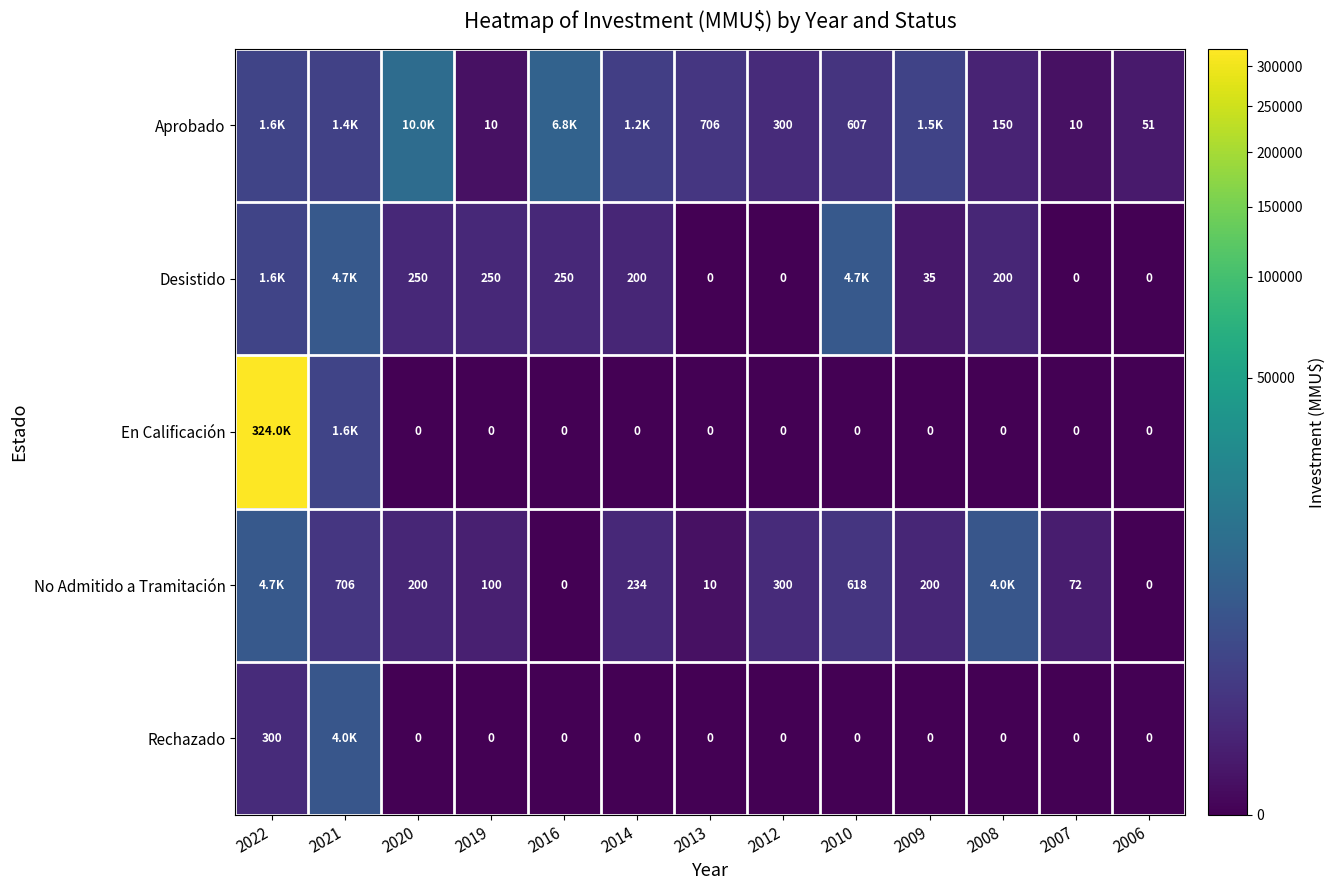

What is the difference between the Desistido values at 2009 and 2008?

165